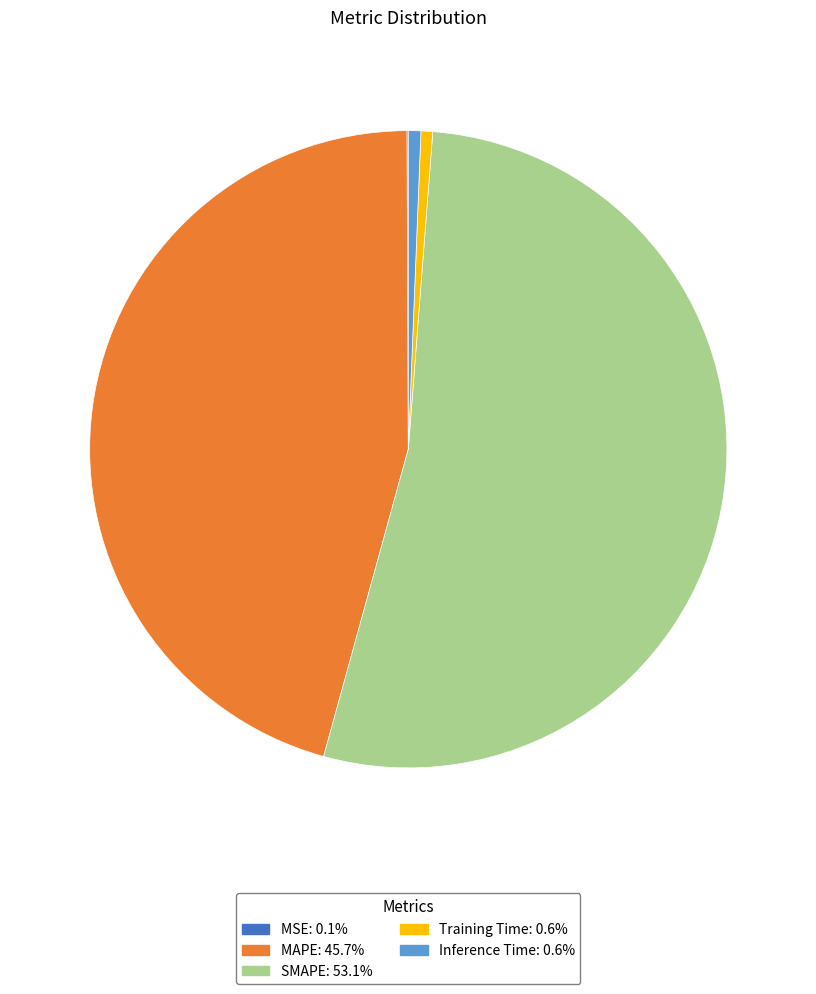

Which category has the biggest portion of the pie?

SMAPE